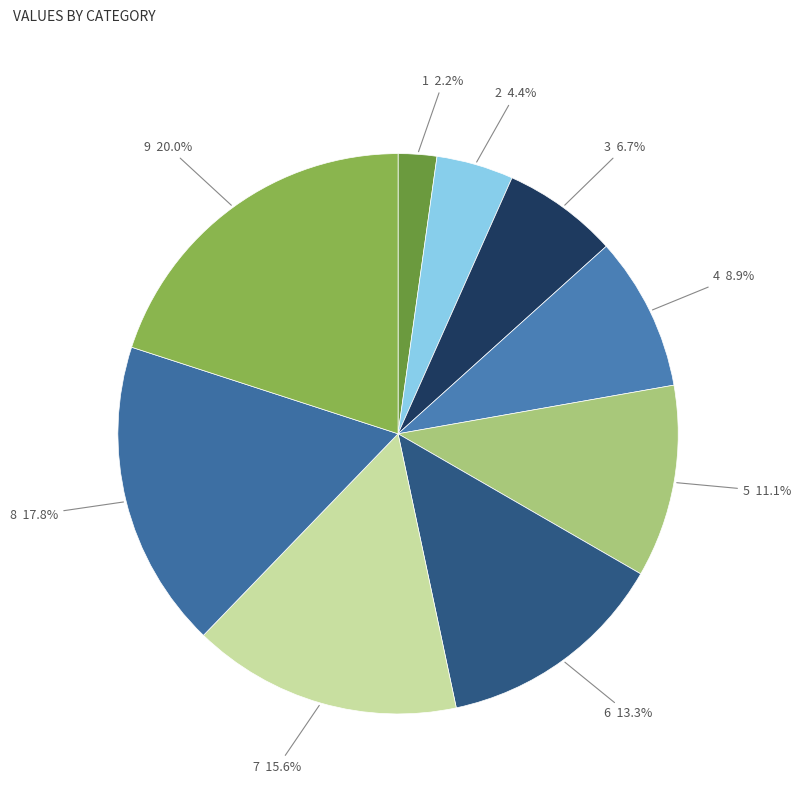

Count the number of slices in the pie.

9